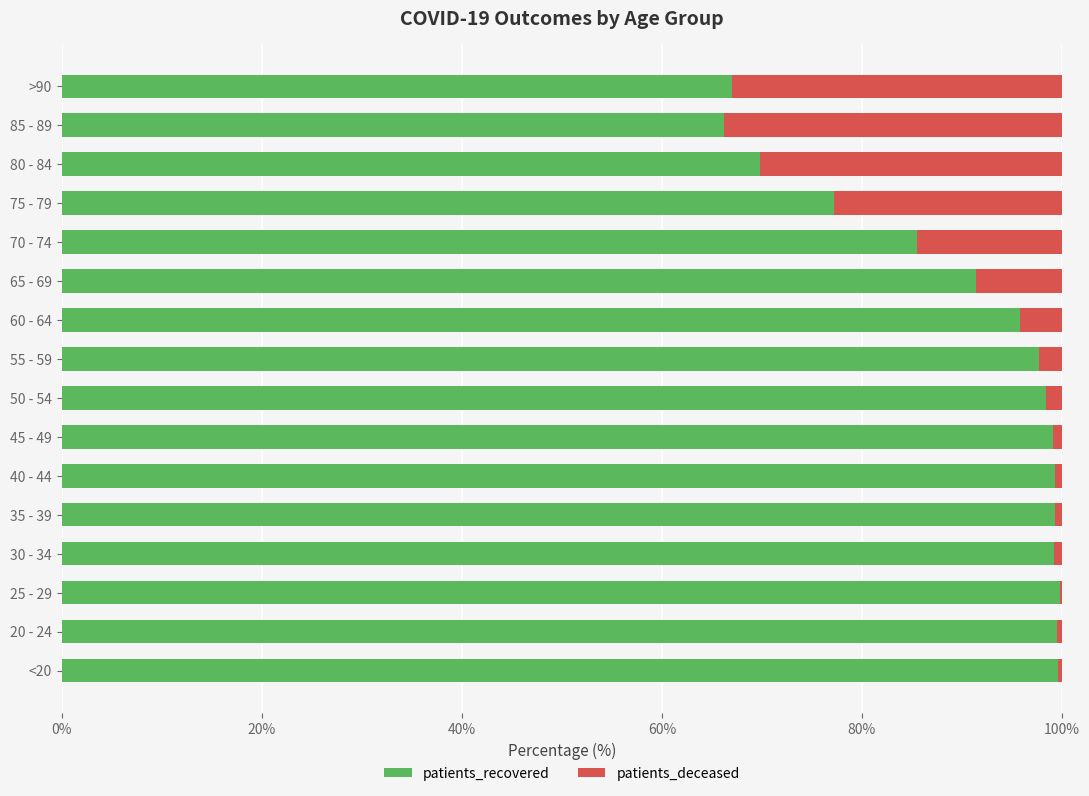

What is the sum of all patients_recovered values?

1444.8